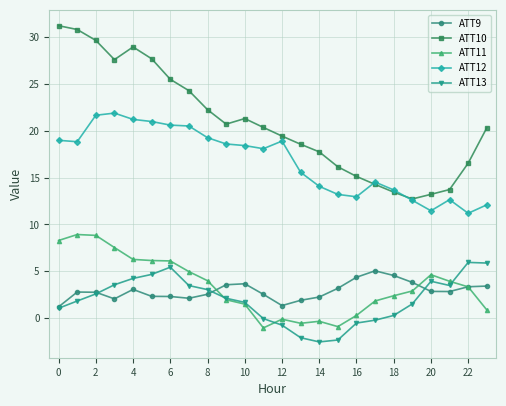

What is the value of the ATT9 point at the 4th from the left?

2.0